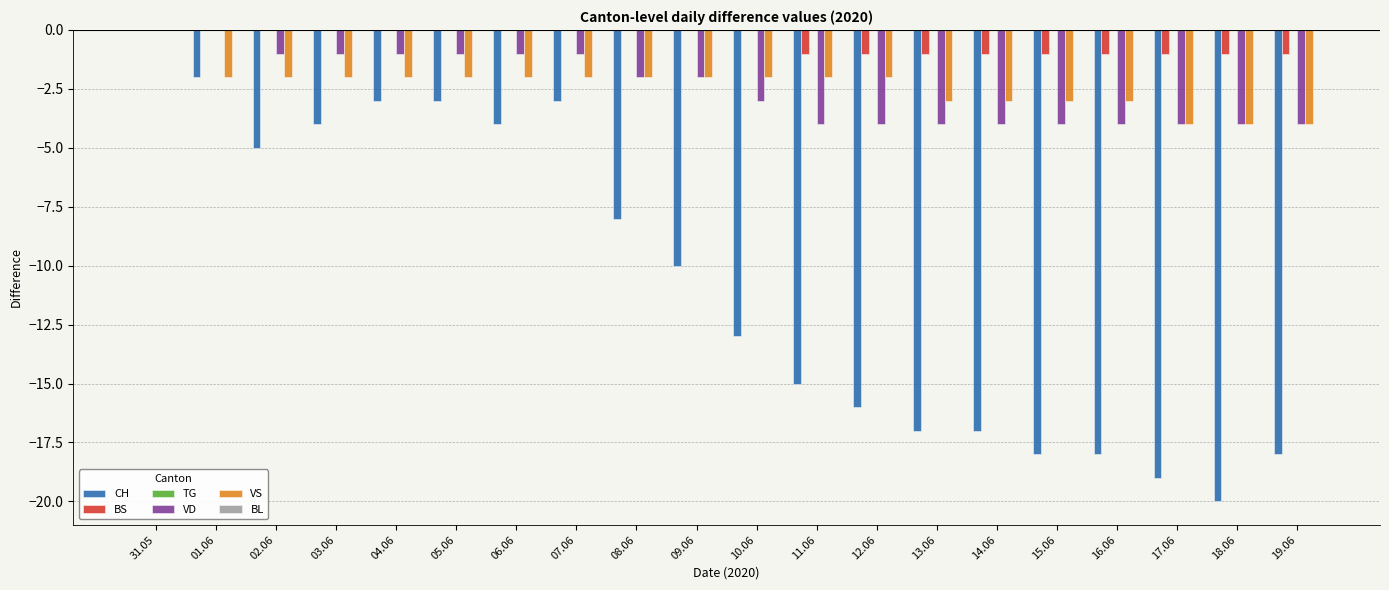

Which category has the highest value in the VS series?

31.05